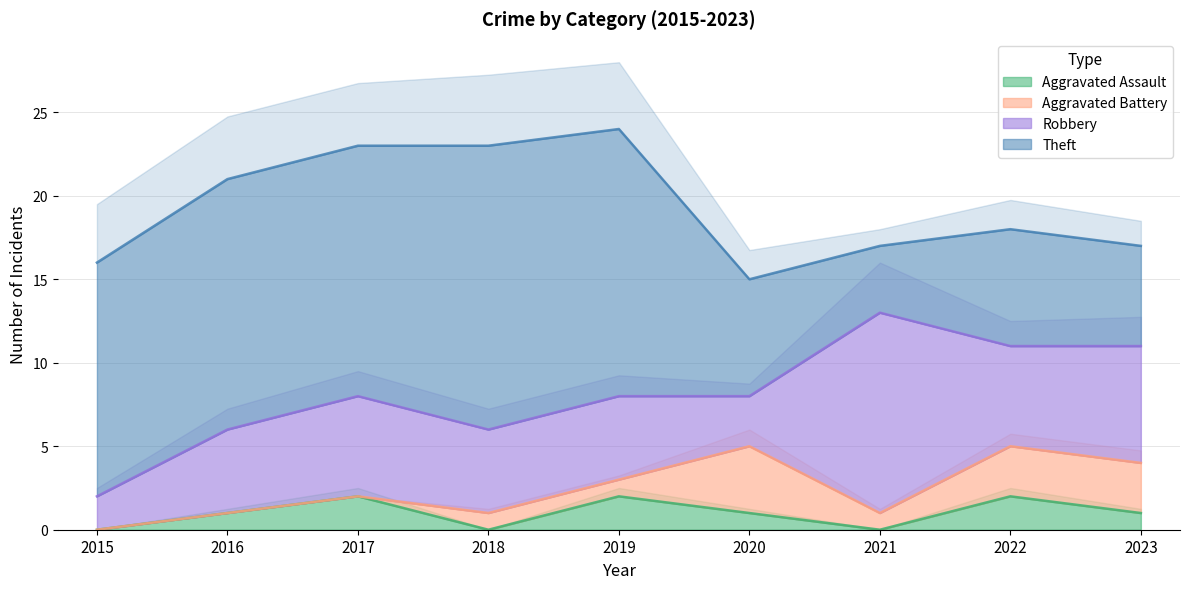

Which has a higher value, 2023 or 2016?

2023